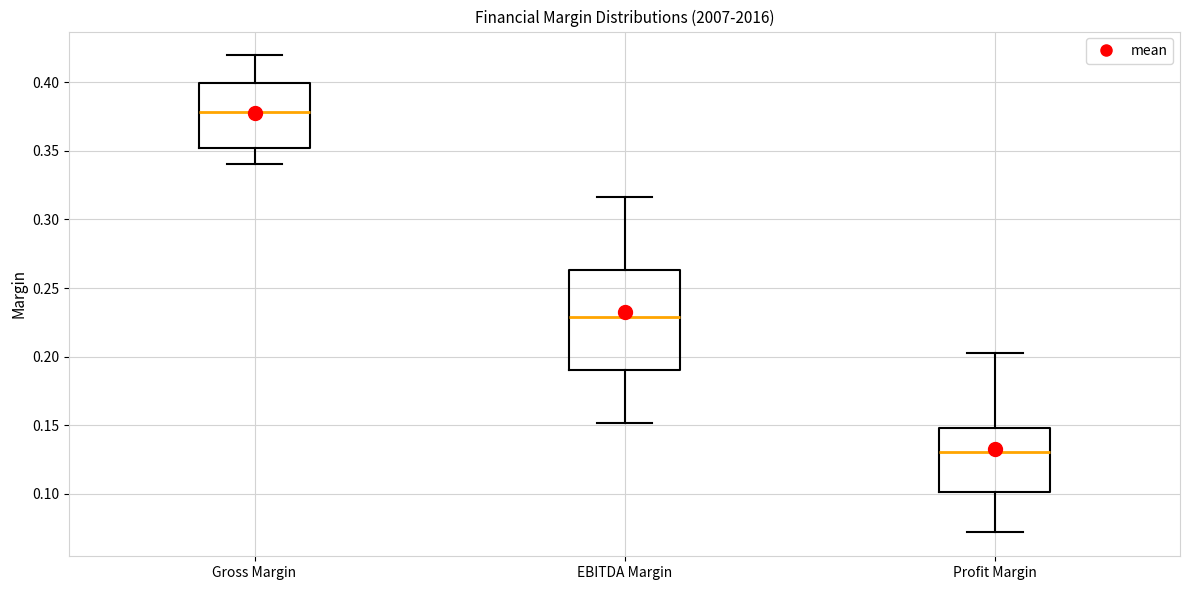

Reading left to right, read every box against the y-axis: the position of its median line, the range the box covers, and the ends of its whiskers. The values are not printed on the chart, so give them approximately, as read against the axis.

Gross Margin: median 0.380, box 0.350 to 0.400, whiskers 0.340 to 0.420
EBITDA Margin: median 0.230, box 0.190 to 0.265, whiskers 0.150 to 0.315
Profit Margin: median 0.130, box 0.100 to 0.150, whiskers 0.070 to 0.205